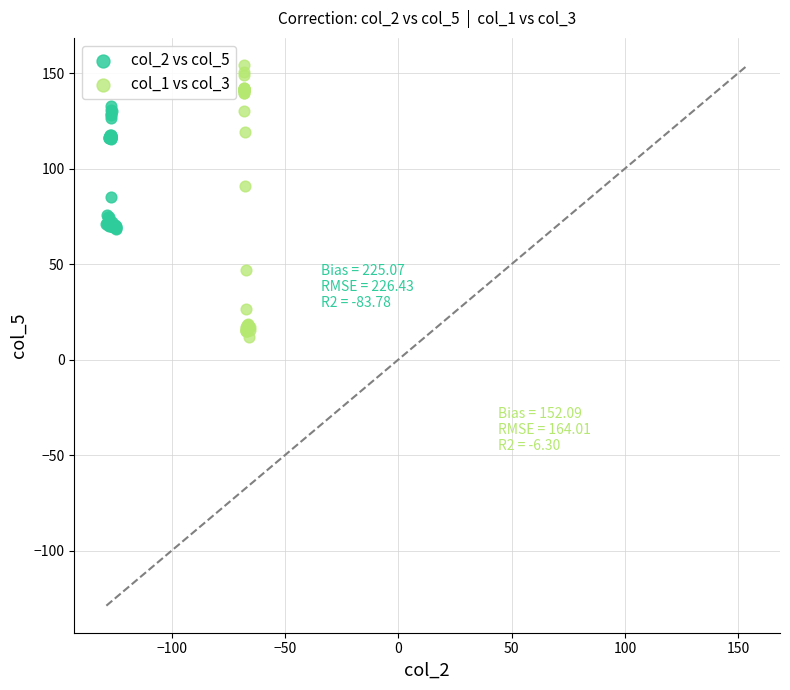

Which series reaches the minimum Y coordinate?

col_1 vs col_3